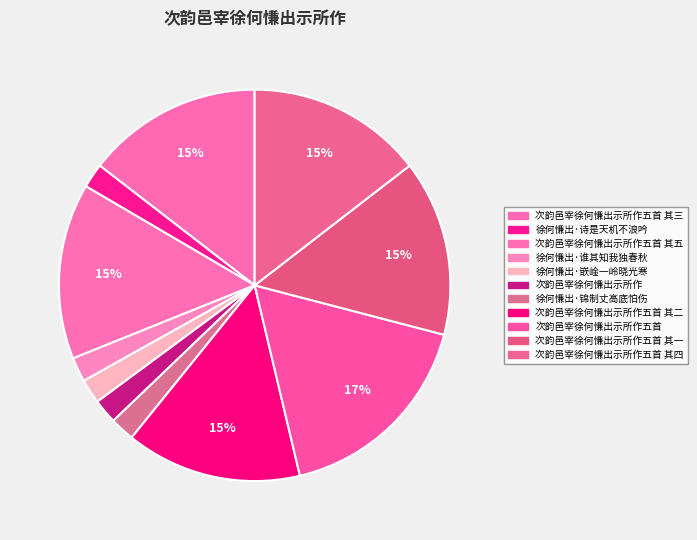

Which category has the biggest portion of the pie?

次韵邑宰徐何慊出示所作五首